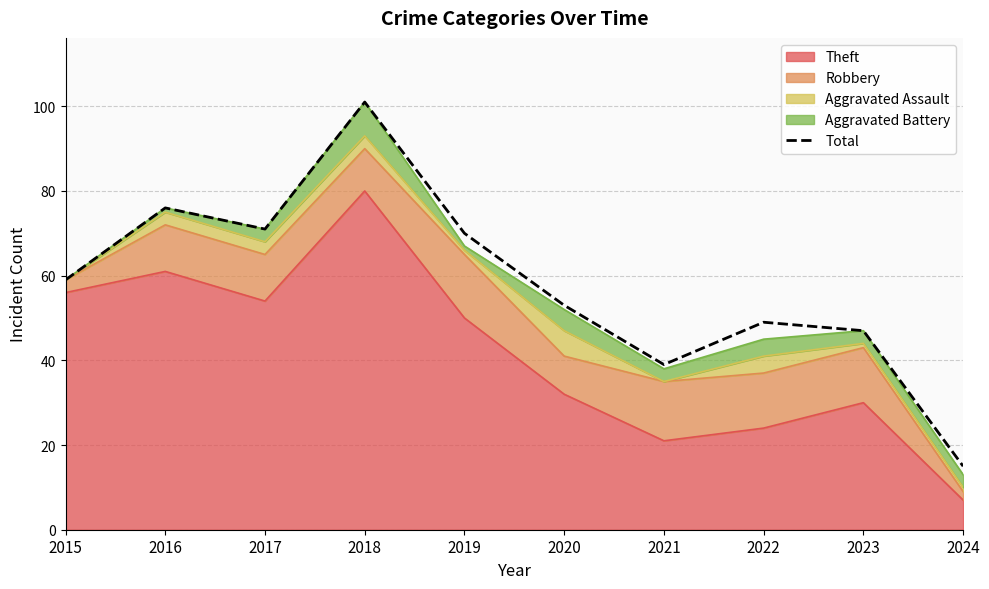

Where is the first local maximum?

2016